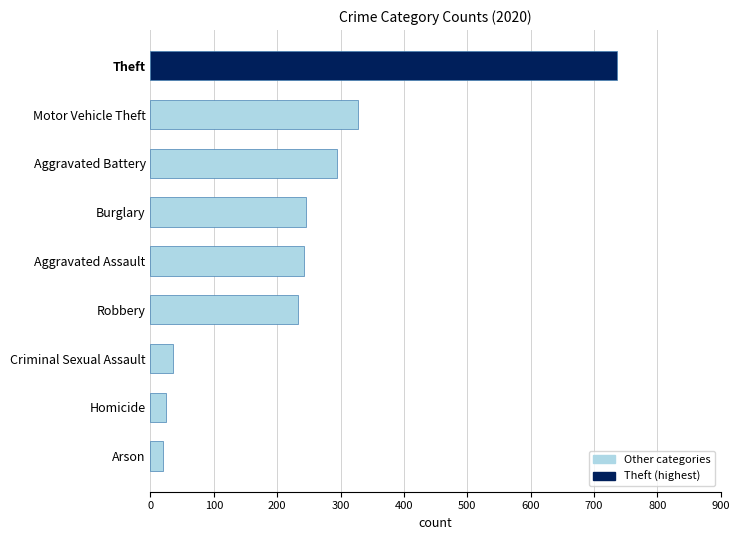

Which has a higher value, Aggravated Assault or Theft?

Theft